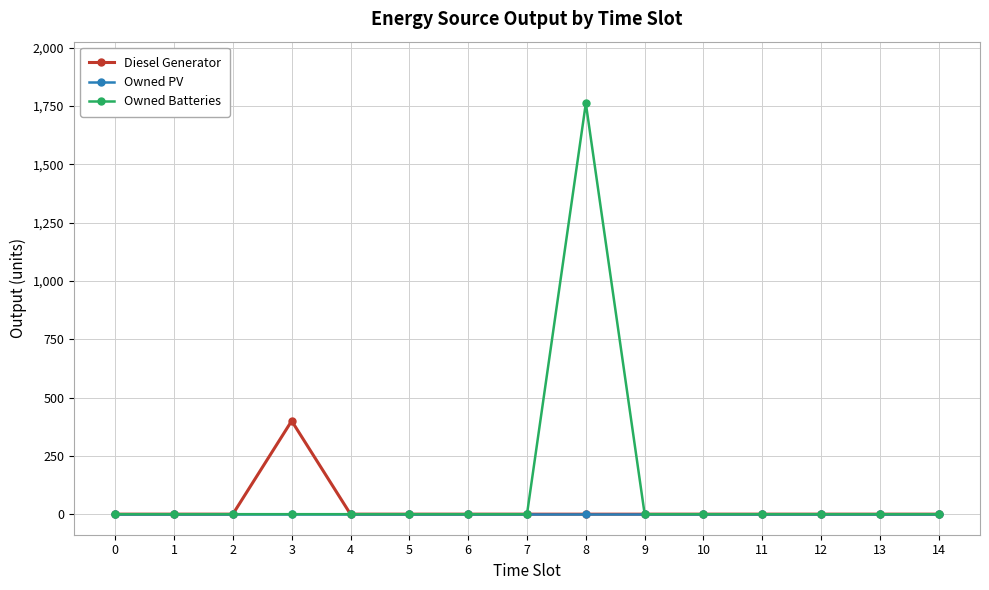

Reading left to right, transcribe all the data shown in this chart.

Diesel Generator: 0	0	0	400	0	0	0	0	0	0	0	0	0	0	0
Owned PV: 0	0	0	0	0	0	0	0	0	0	0	0	0	0	0
Owned Batteries: 0	0	0	0	0	0	0	0	1762	0	0	0	0	0	0